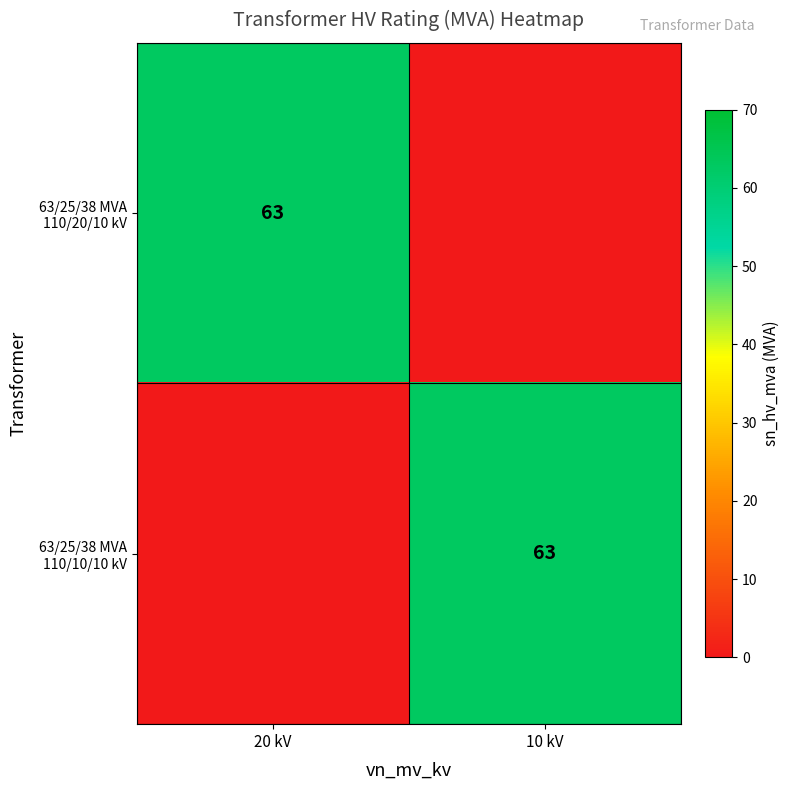

Rank the series at 20 kV from lowest to highest value.

63/25/38 MVA 110/10/10 kV, 63/25/38 MVA 110/20/10 kV